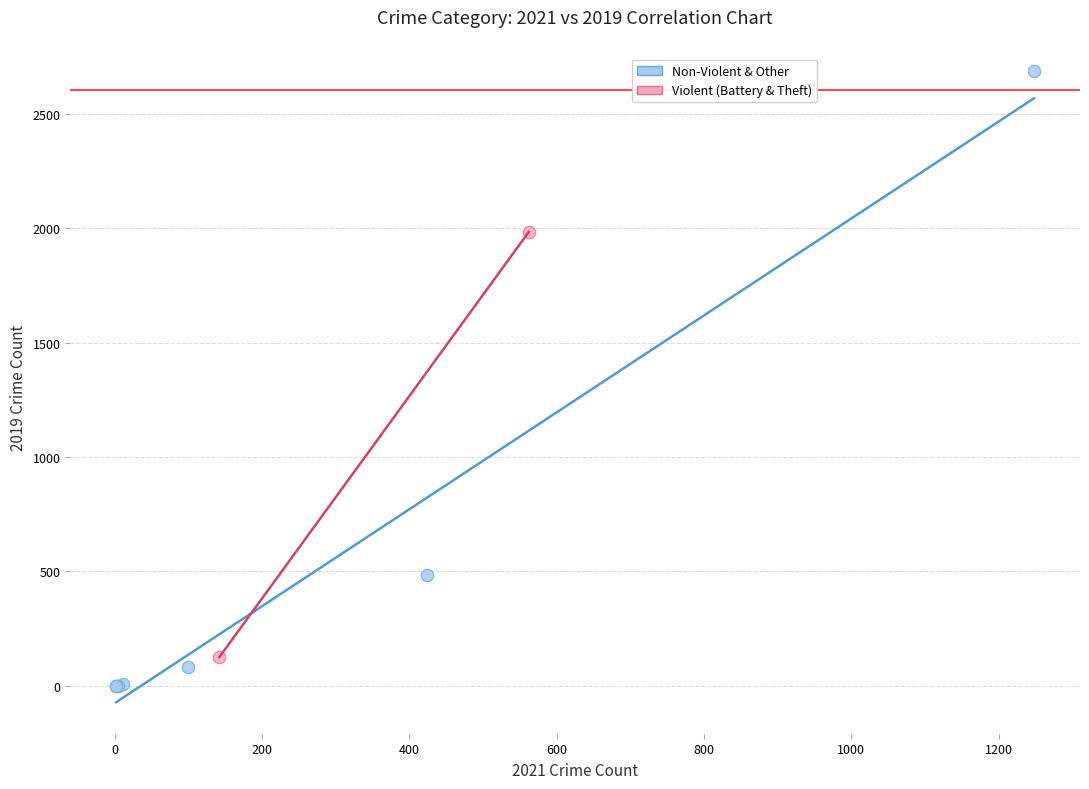

Which series contains the highest Y value?

Non-Violent & Other